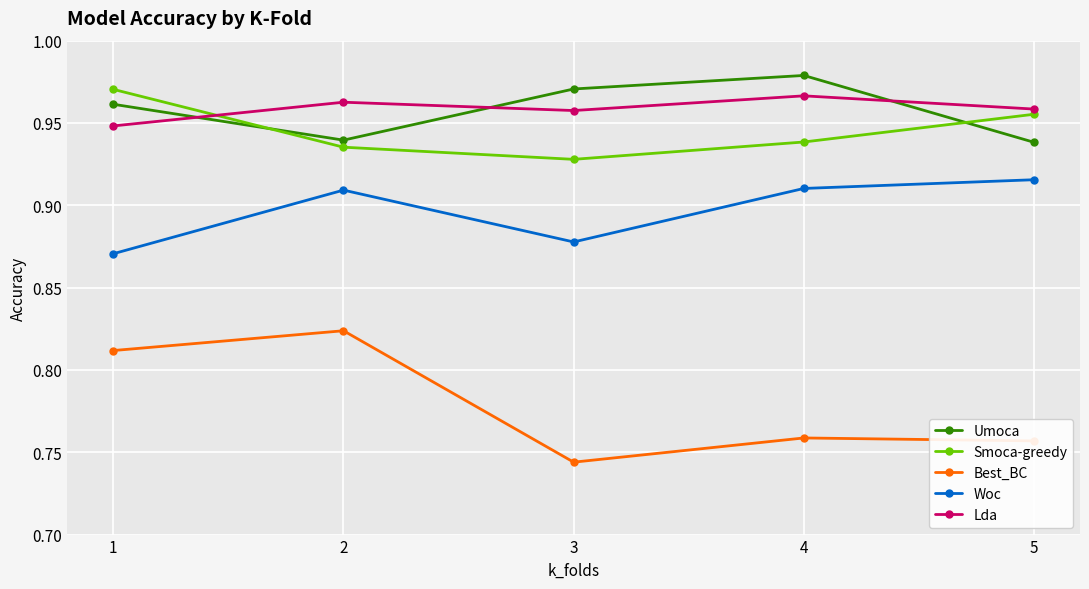

What is the sum of all Woc values?

4.5